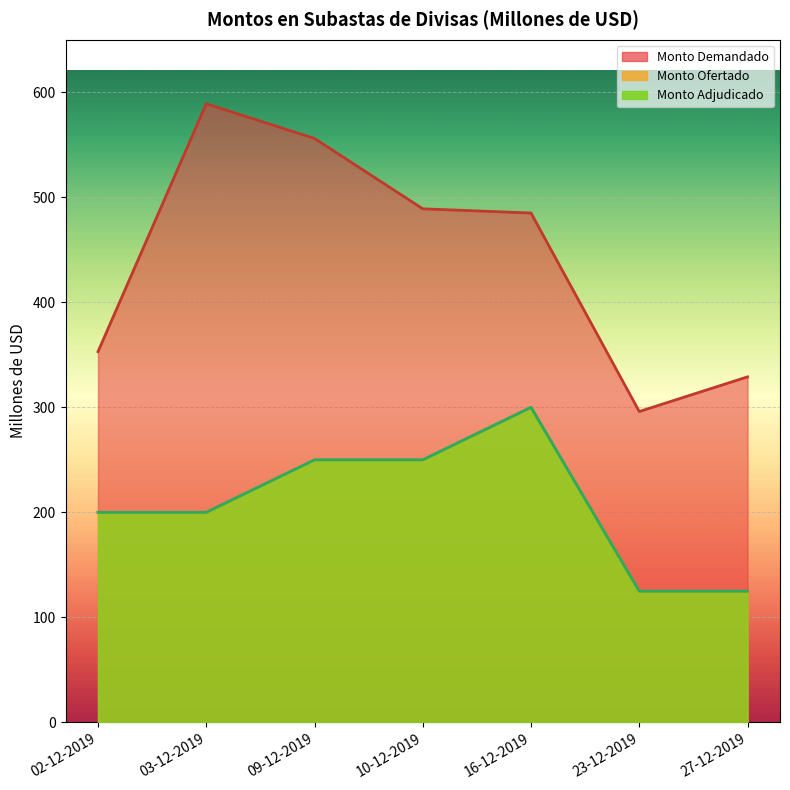

Which category has the lowest value in the Monto Adjudicado (Millones de USD) series?

23-12-2019